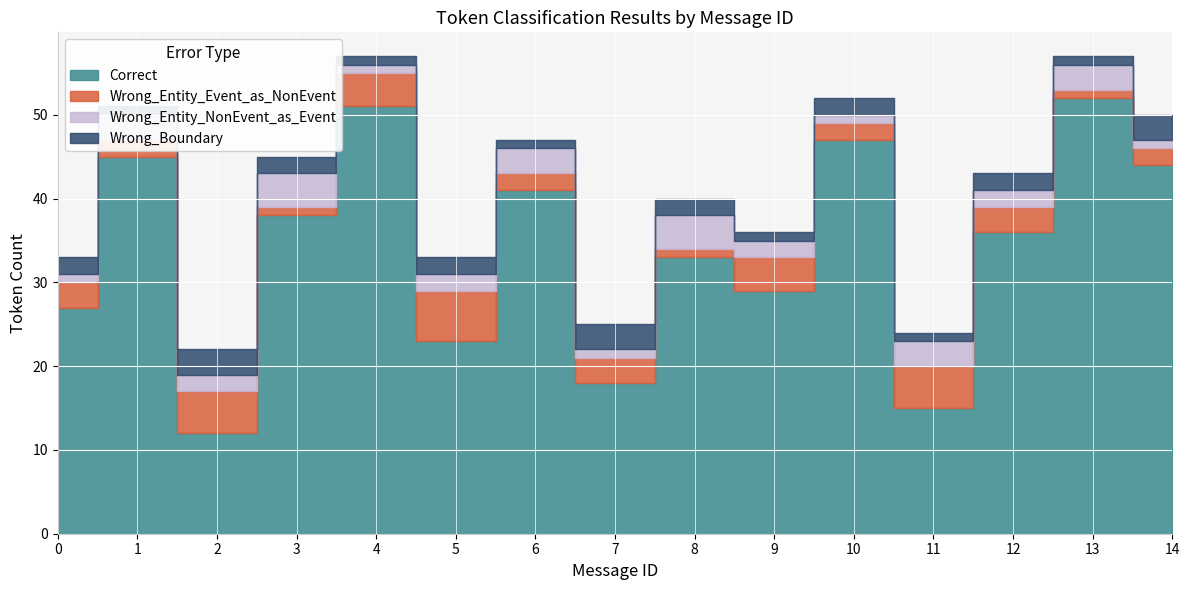

Where is the first local minimum for Correct?

2